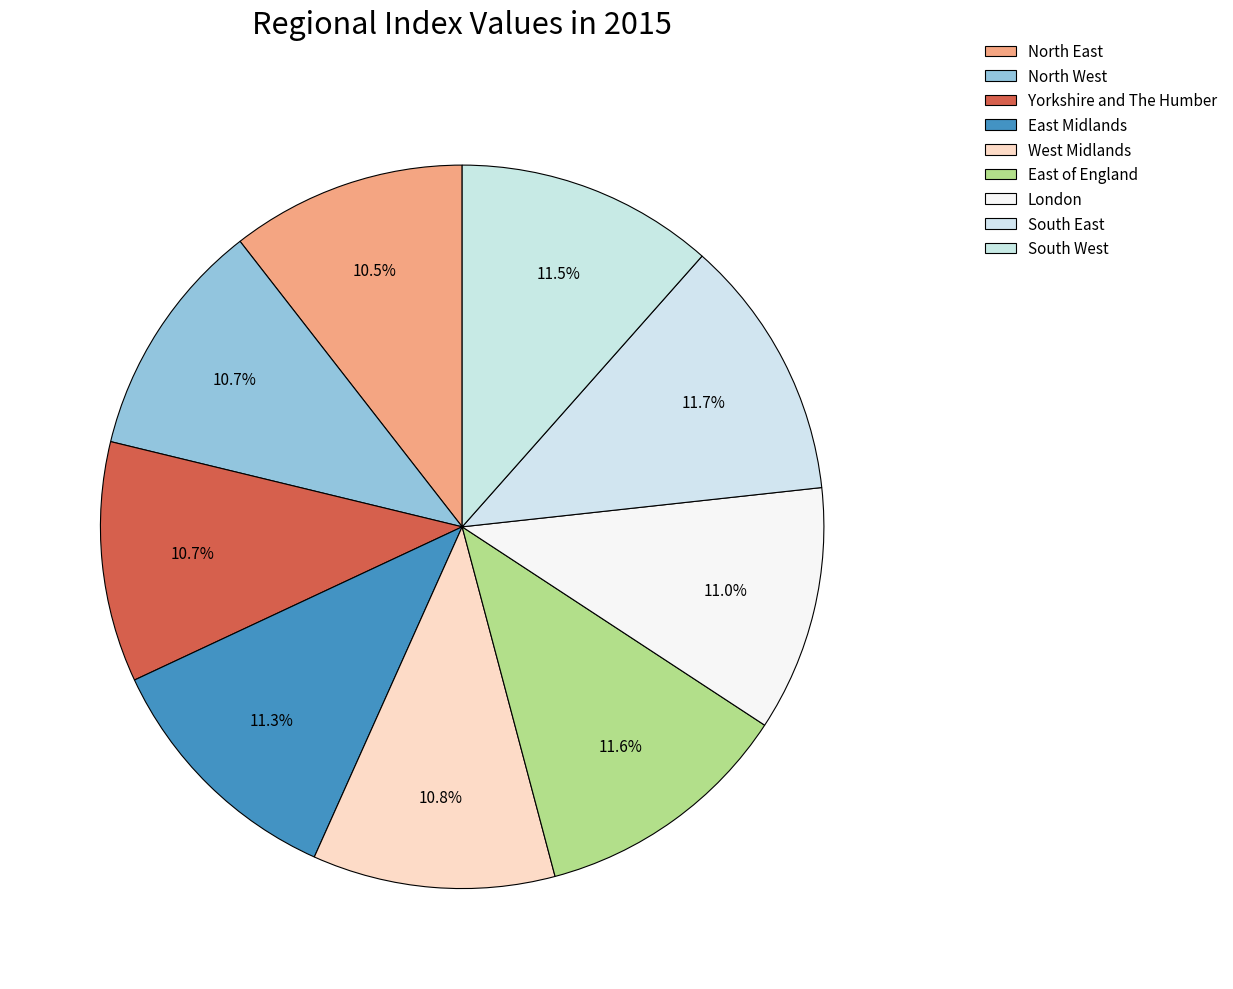

What is the change in value from North West to East Midlands?

+5.8